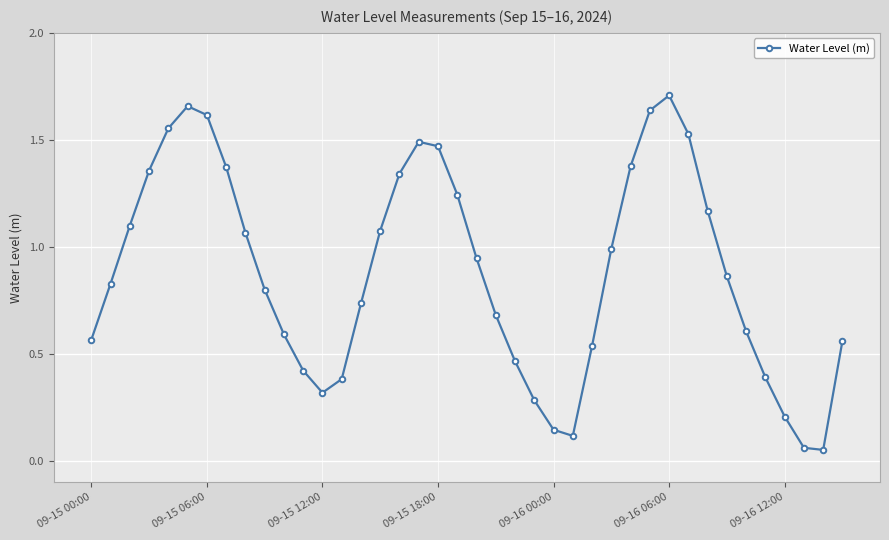

What is the value of the 28th point from the left?

1.0